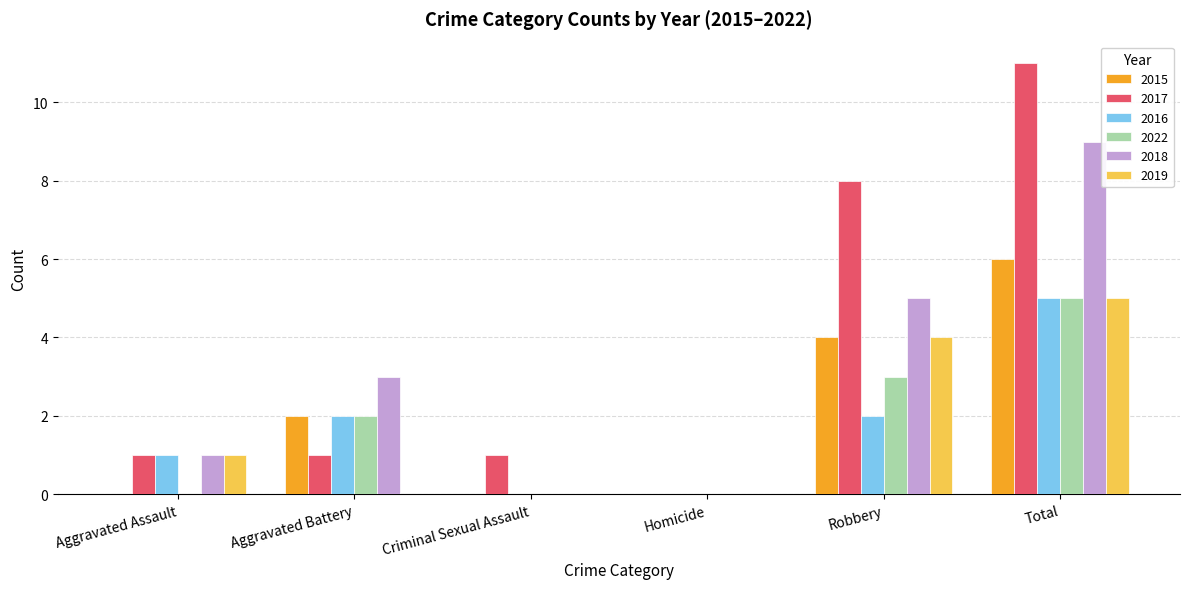

How many groups of bars are there?

6